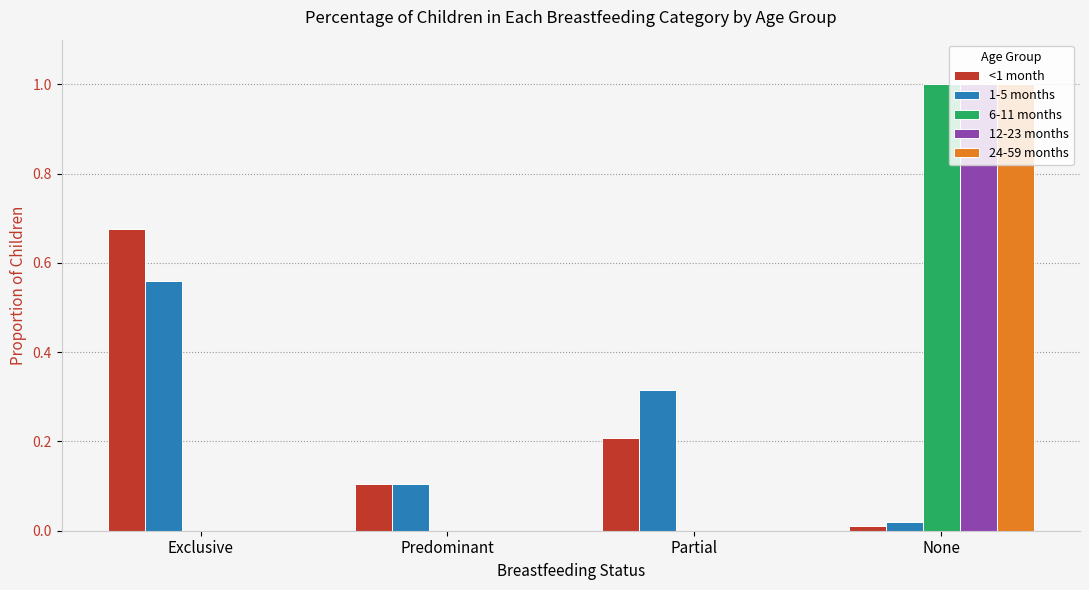

What is the maximum value shown in the chart?

1.0